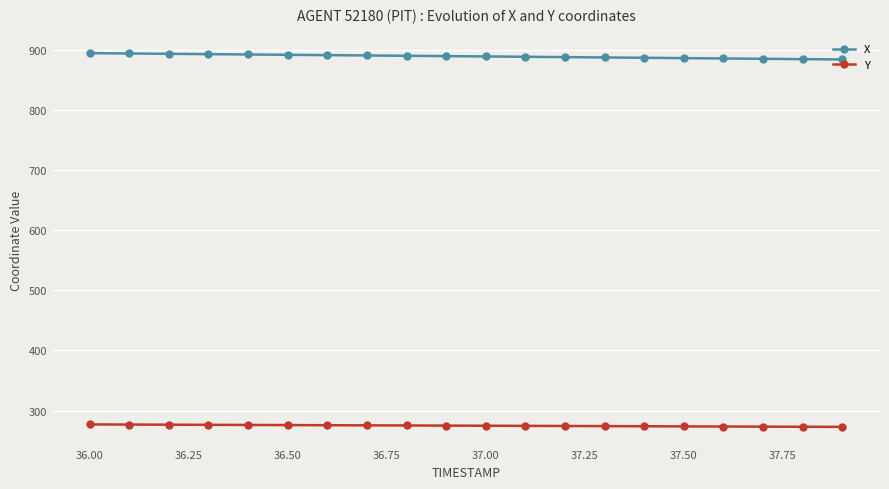

How many values in the Y series are below 275?

10